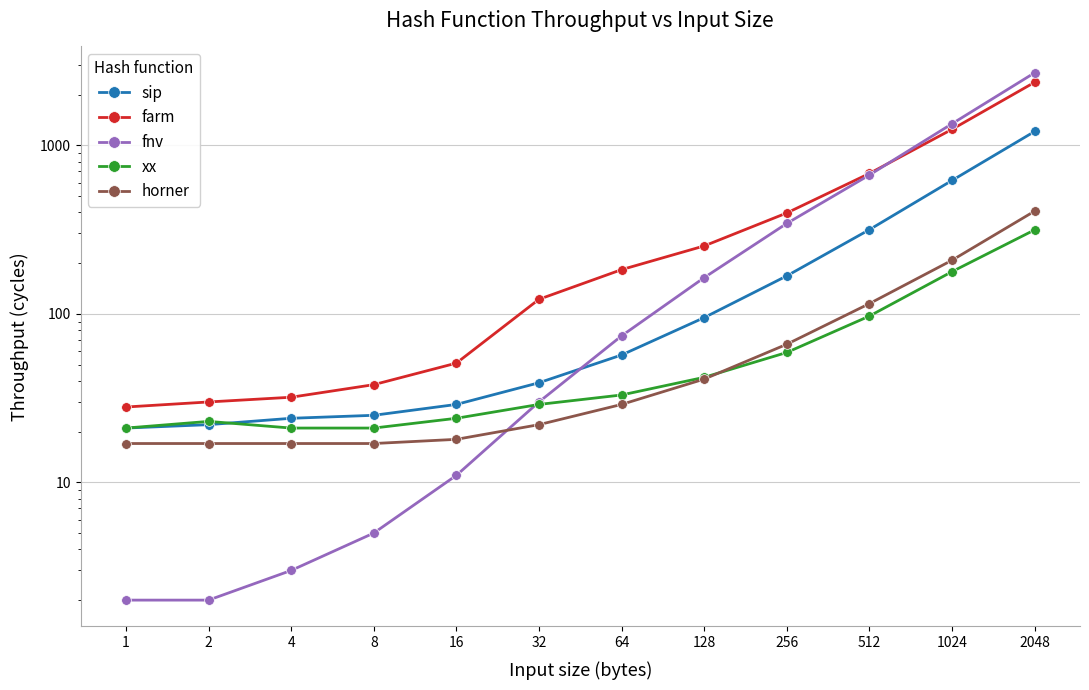

Which series ends up on top after the final intersection of fnv and horner?

fnv